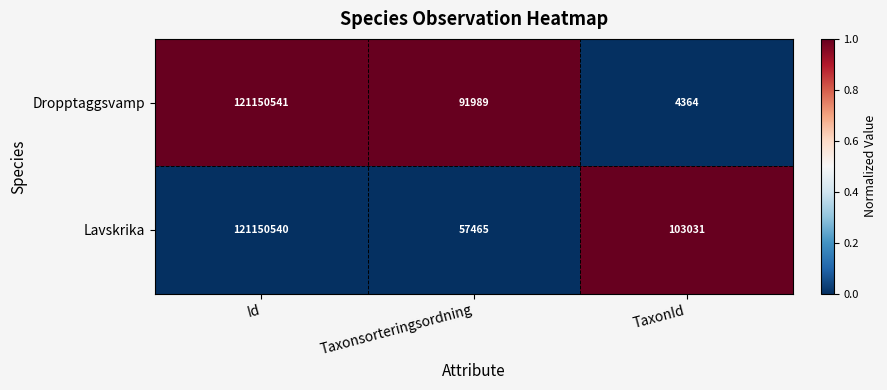

The Dropptaggsvamp series shows 91989 at Taxonsorteringsordning. True or false?

True